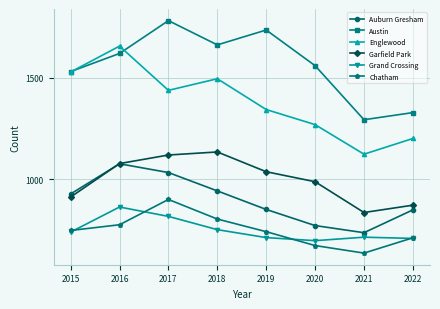

How many interior local valleys does the Grand Crossing series have?

1